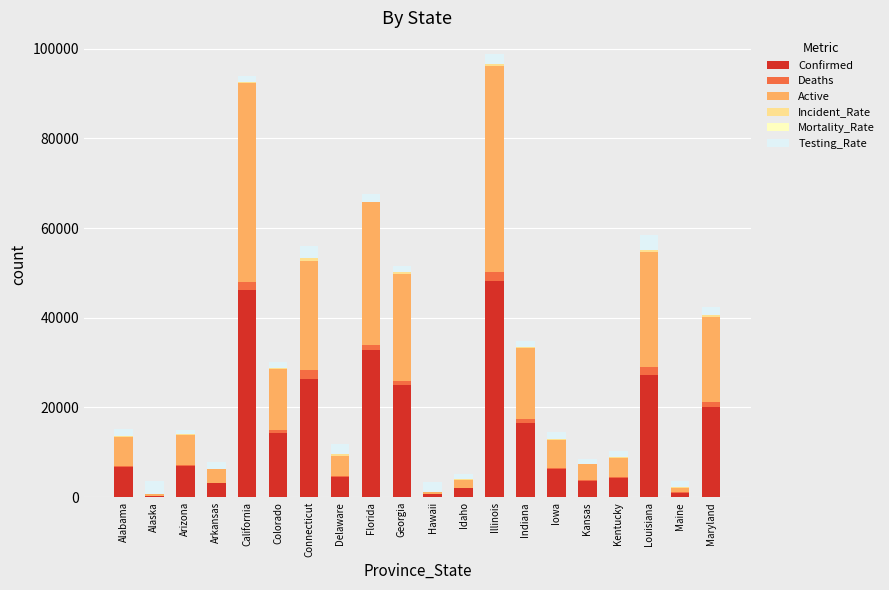

Are the bars horizontal?

No